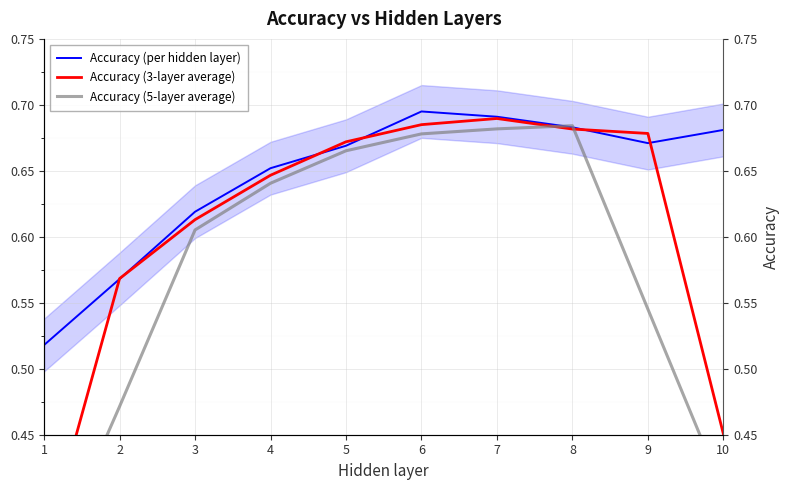

List the series in order of their overall mean, lowest first.

Accuracy (5-layer average), Accuracy (3-layer average), Accuracy (per hidden layer)